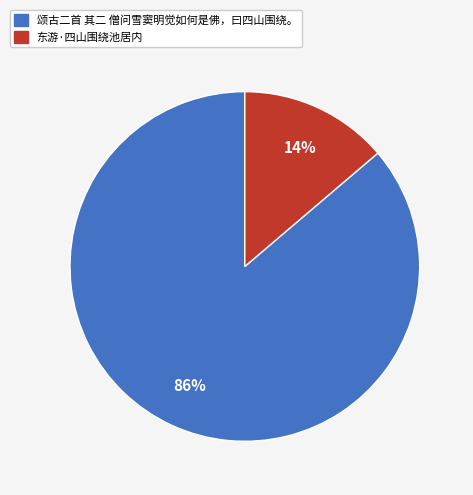

To the nearest percent, what portion does 颂古二首 其二 僧问雪窦明觉如何是佛，曰四山围绕。 represent?

86%